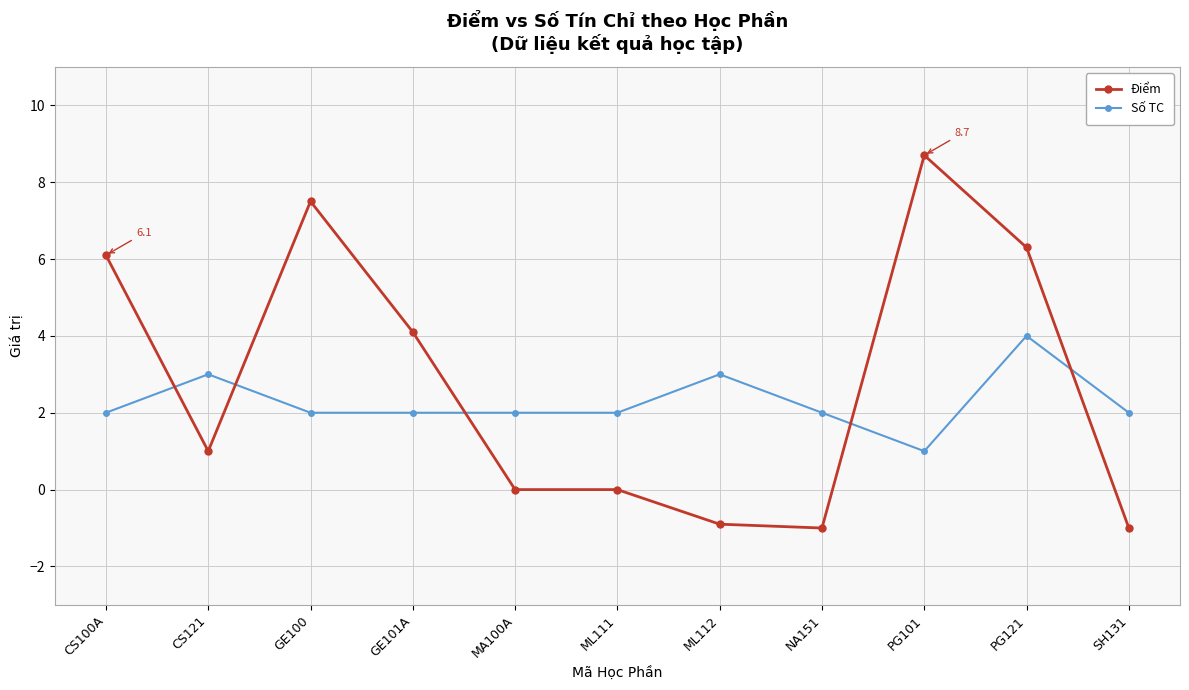

Reading left to right, extract all data points from this chart.

Điểm: 6.1	1.0	7.5	4.1	0.0	0.0	-0.9	-1.0	8.7	6.3	-1.0
Số TC: 2.0	3.0	2.0	2.0	2.0	2.0	3.0	2.0	1.0	4.0	2.0